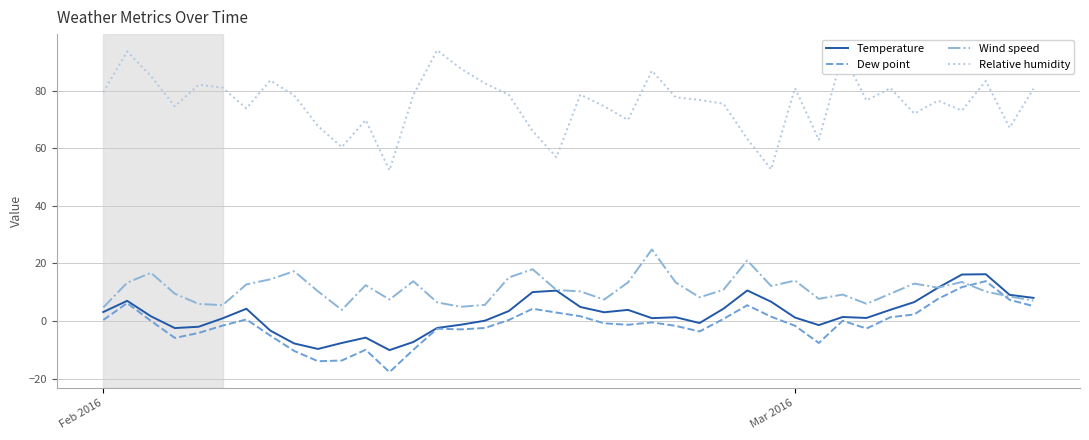

What is the greatest value displayed?

94.0